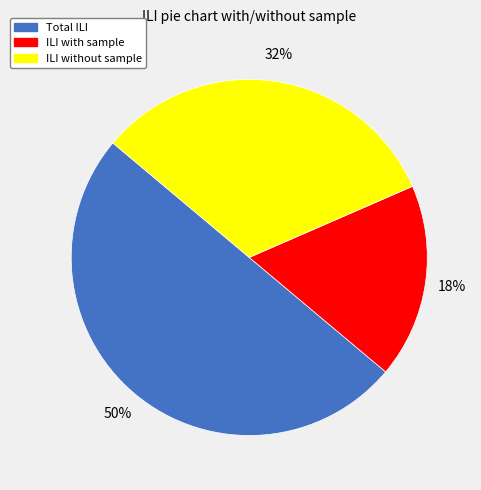

What percentage is the ILI without sample slice, to the nearest percent?

32%